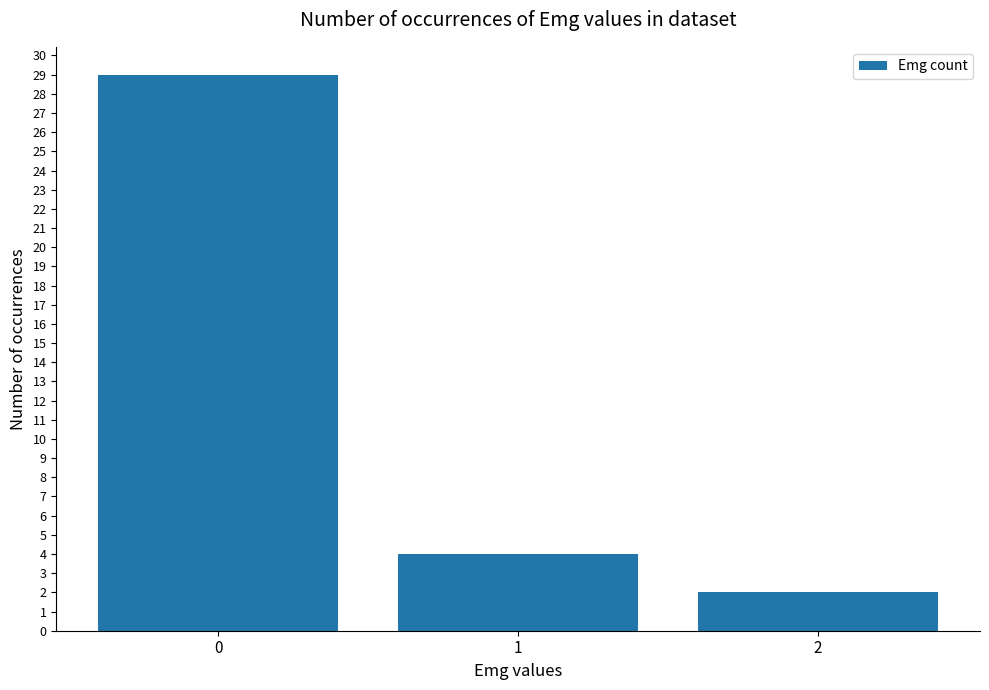

Between 2 and 1, which is larger?

1